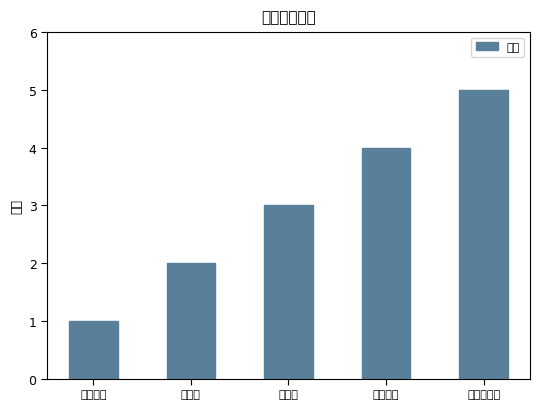

Is it true that the value at 分辨率 is 2?

True